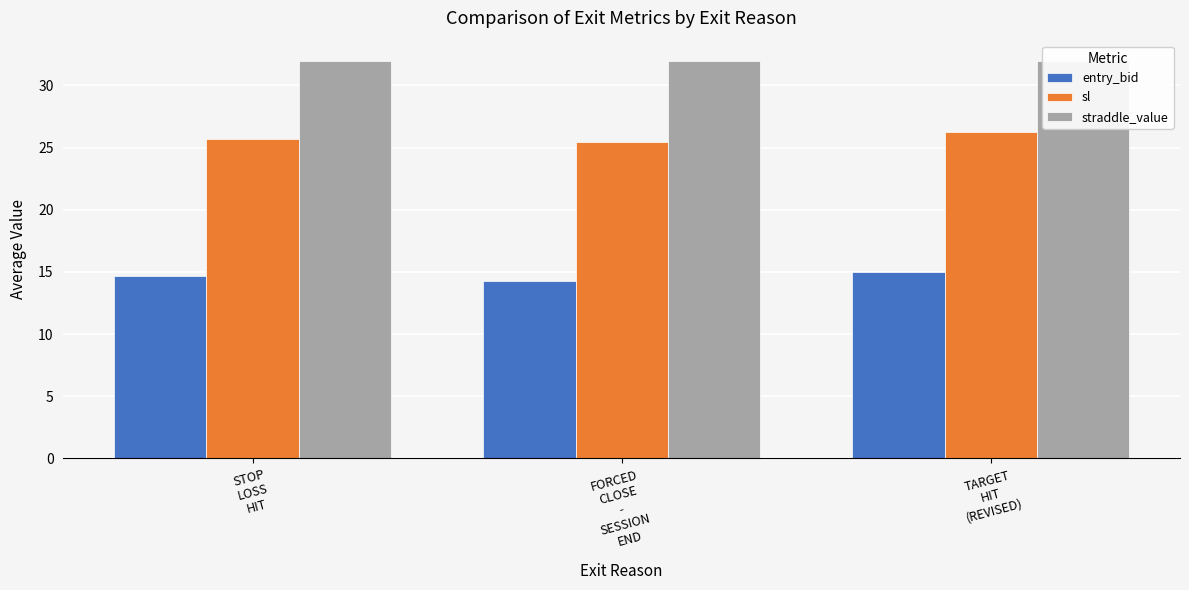

How many categories are shown in the chart?

3